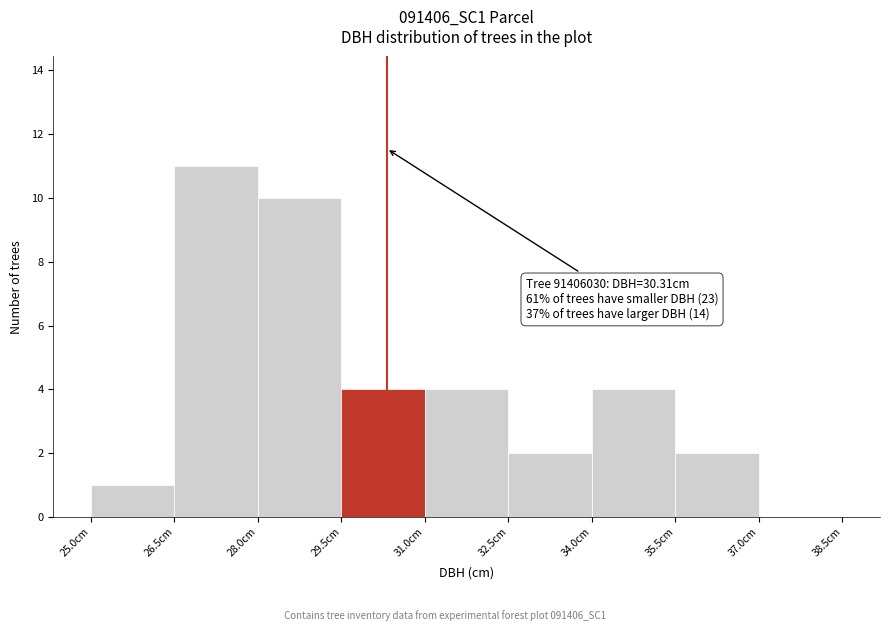

Which range on the x-axis has the tallest bar?

26.5 to 28.0